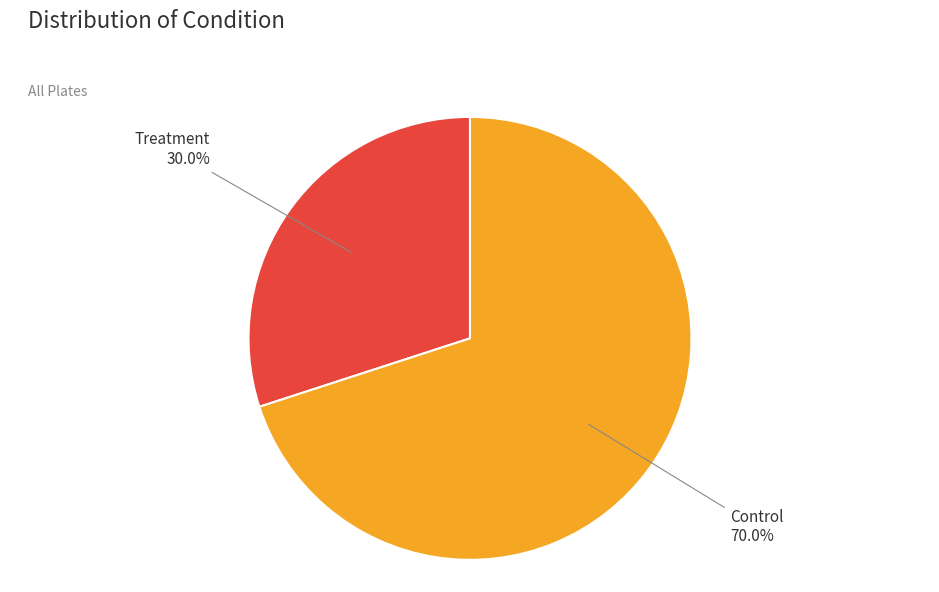

What is the ratio of the value at Control to the value at Treatment?

2.3